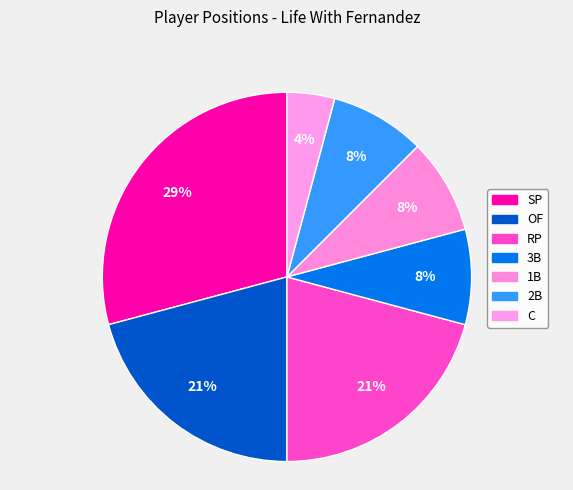

To the nearest percent, what percentage of the pie is C?

4%